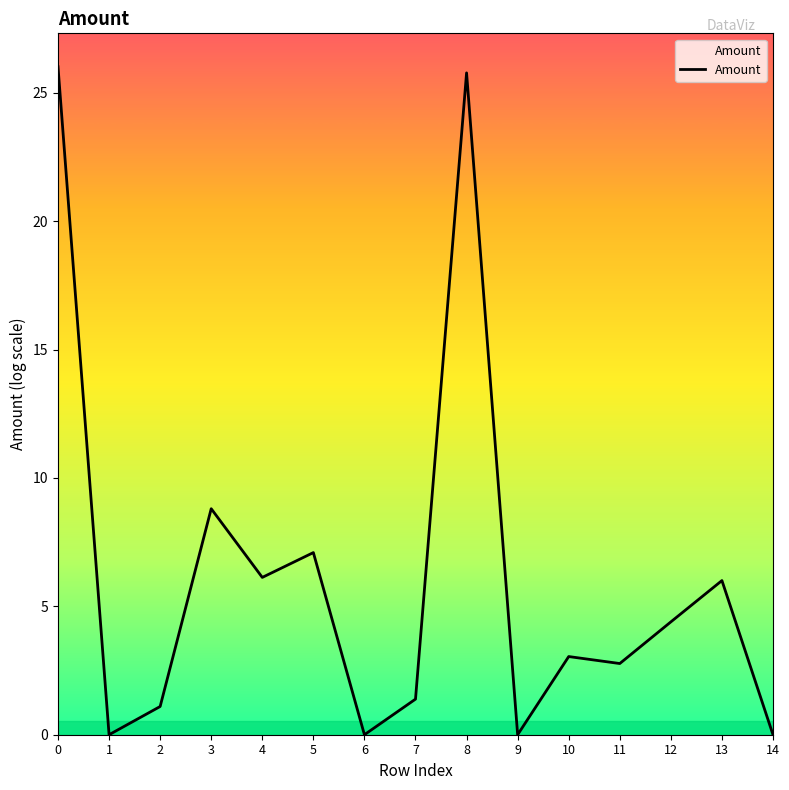

Reading left to right, extract all data points from this chart.

0=26.0	1=0.0	2=1.1	3=8.8	4=6.1	5=7.1	6=0.0	7=1.4	8=25.8	9=0.0	10=3.0	11=2.8	12=4.4	13=6.0	14=0.0